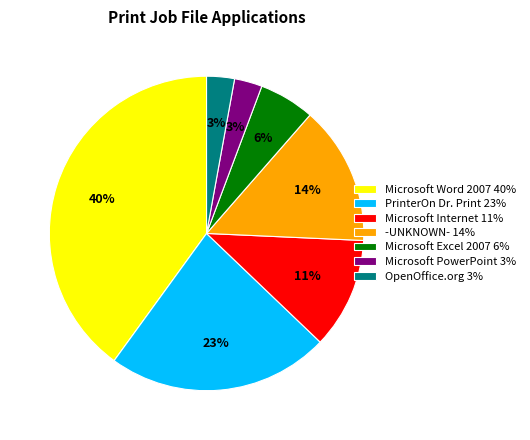

What is the largest slice in the pie chart?

Microsoft Word 2007 40%